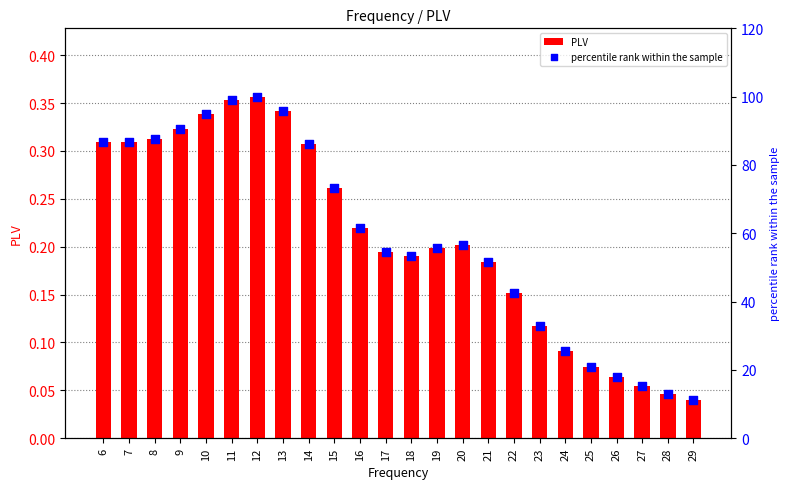

What are all the series names shown in the legend?

PLV, percentile rank within the sample